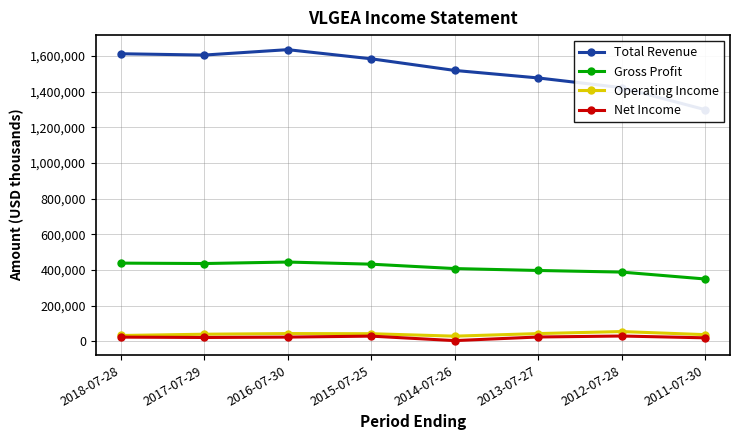

What is the highest value of the Total Revenue series?

1634900